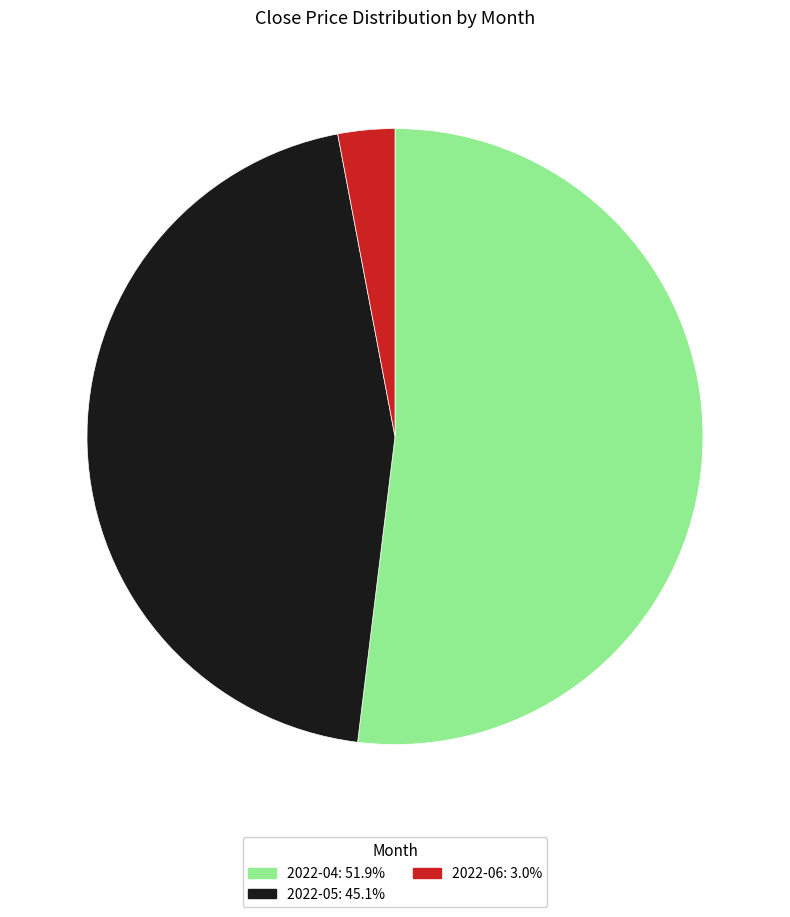

Count the number of slices in the pie.

3